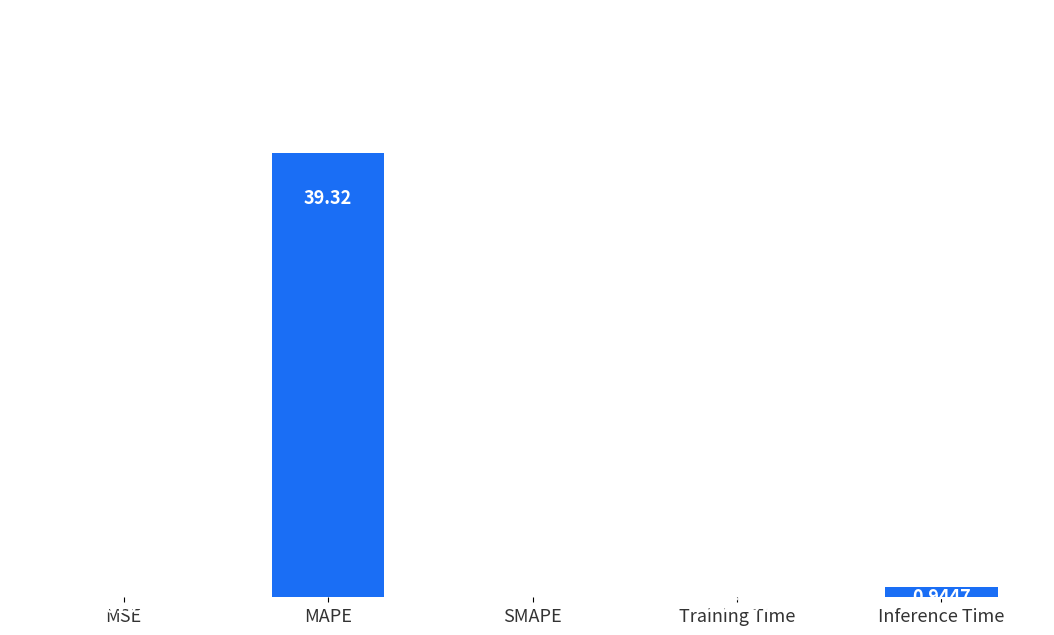

Which has a higher value, Training Time or SMAPE?

Training Time